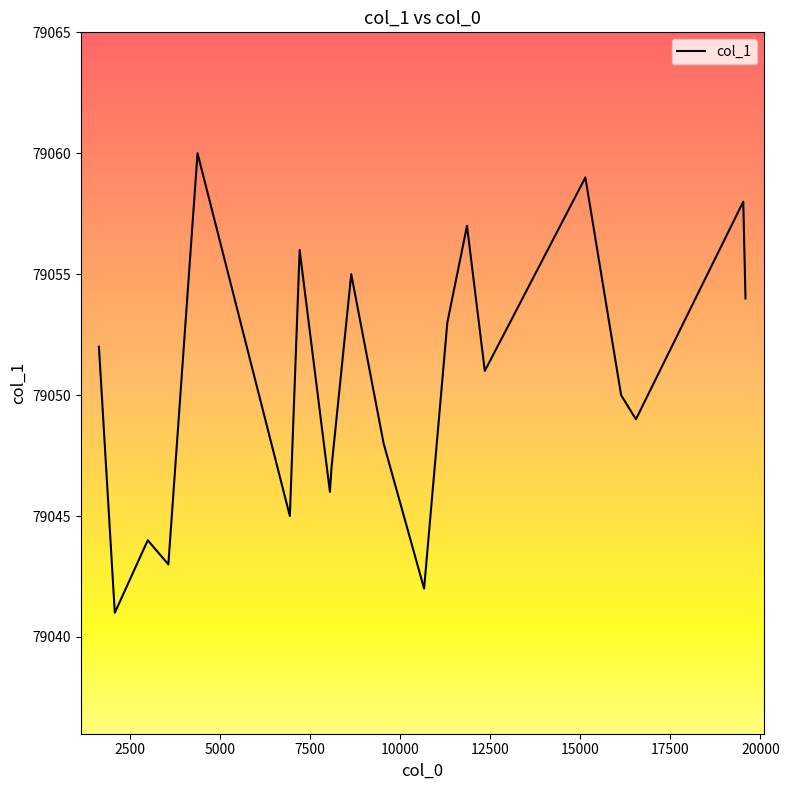

What is the smallest value displayed?

79041